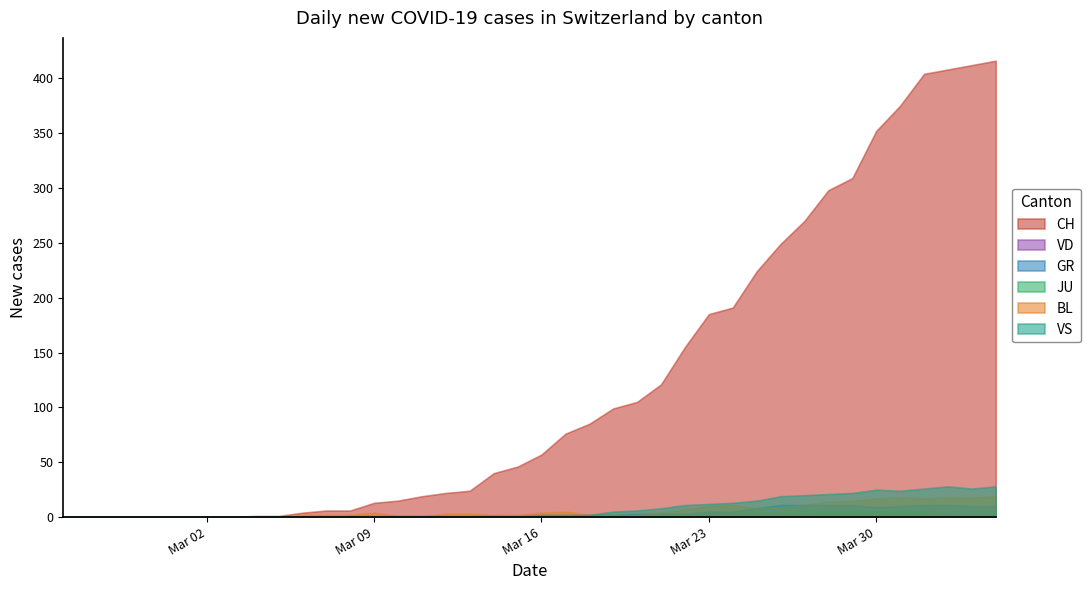

Rank the categories by CH value from highest to lowest.

39, 38, 37, 36, 35, 34, 33, 32, 31, 30, 29, 28, 27, 26, 25, 24, 23, 22, 21, 20, 19, 18, 17, 16, 15, 14, 13, 11, 12, 10, 8, 9, 0, 1, 2, 3, 4, 5, 6, 7